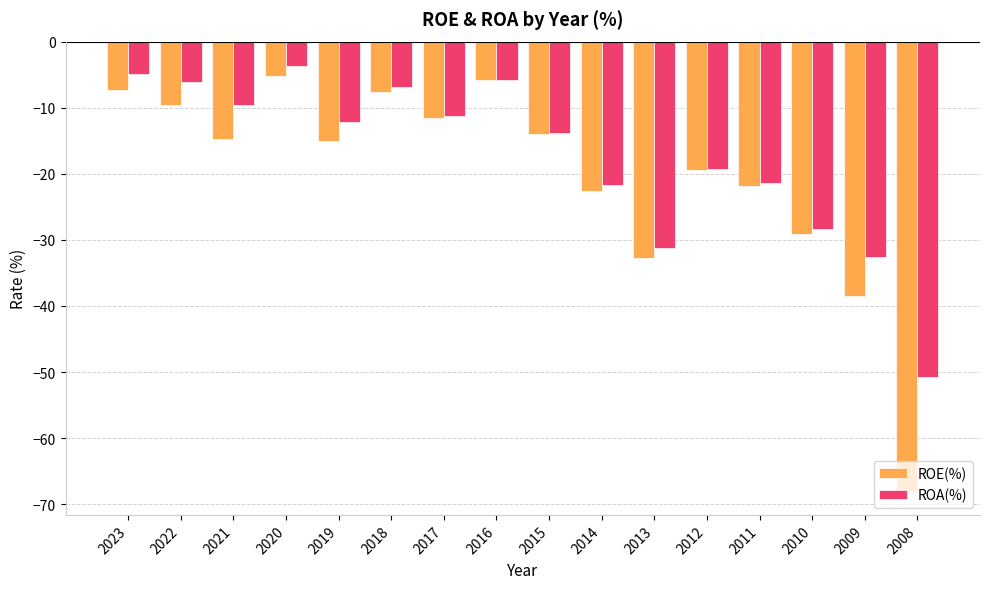

Reading right to left, what are all the values shown in this chart?

ROE(%): 2008=-68.2	2009=-38.5	2010=-29.1	2011=-21.8	2012=-19.5	2013=-32.7	2014=-22.6	2015=-14.0	2016=-5.9	2017=-11.6	2018=-7.7	2019=-15.1	2020=-5.2	2021=-14.8	2022=-9.5	2023=-7.4
ROA(%): 2008=-50.7	2009=-32.6	2010=-28.4	2011=-21.4	2012=-19.2	2013=-31.2	2014=-21.7	2015=-13.9	2016=-5.8	2017=-11.3	2018=-6.9	2019=-12.2	2020=-3.7	2021=-9.6	2022=-6.2	2023=-4.9